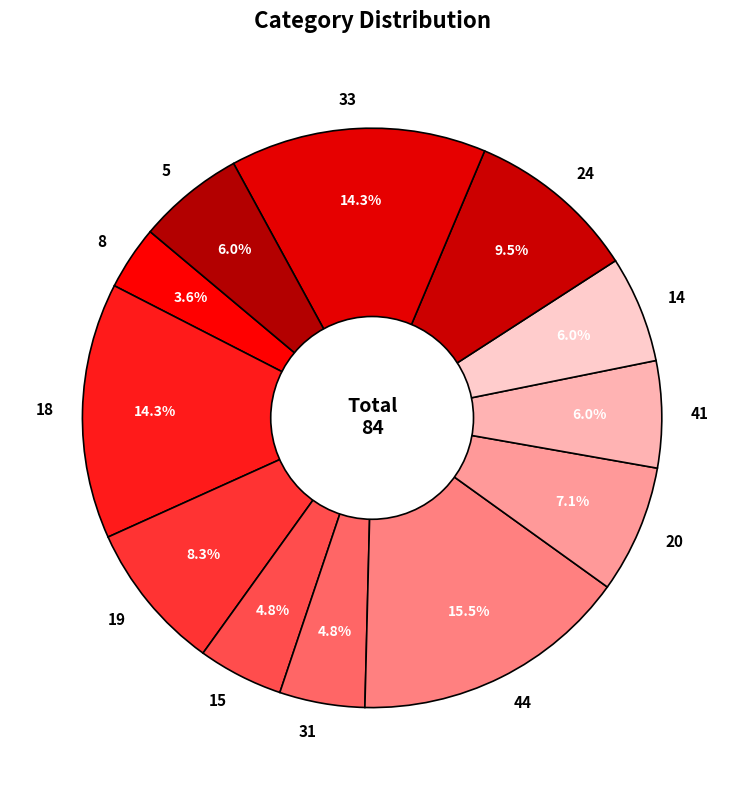

What percentage is the 33 slice, to the nearest percent?

14%